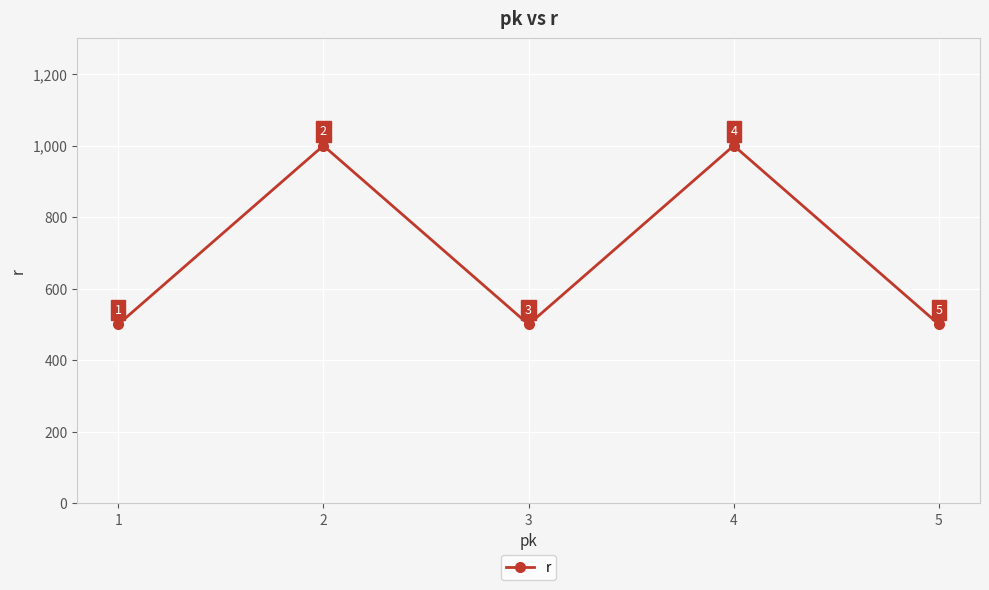

True or false: the data shows 1000 at 2.

True